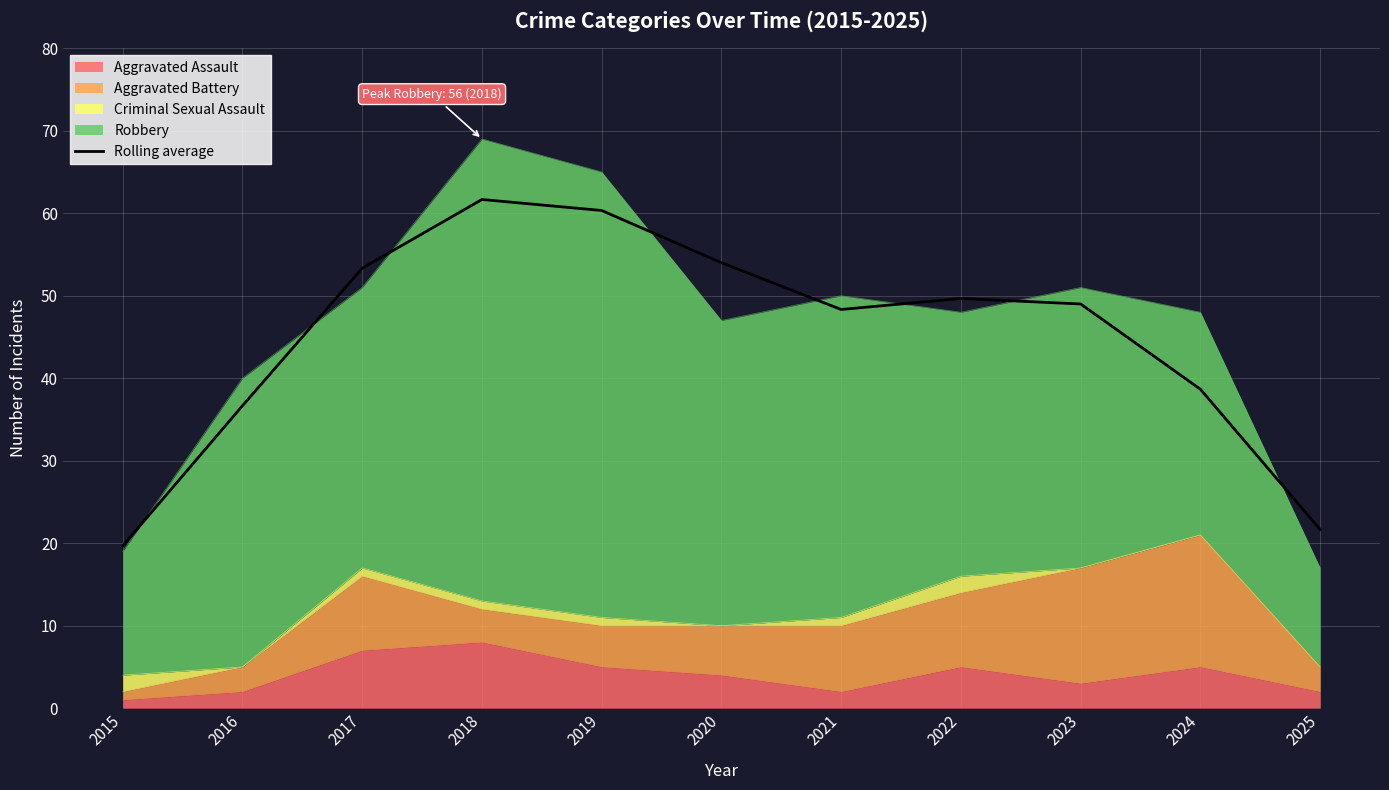

How many interior local valleys (lower than both neighbors) does the data have?

1